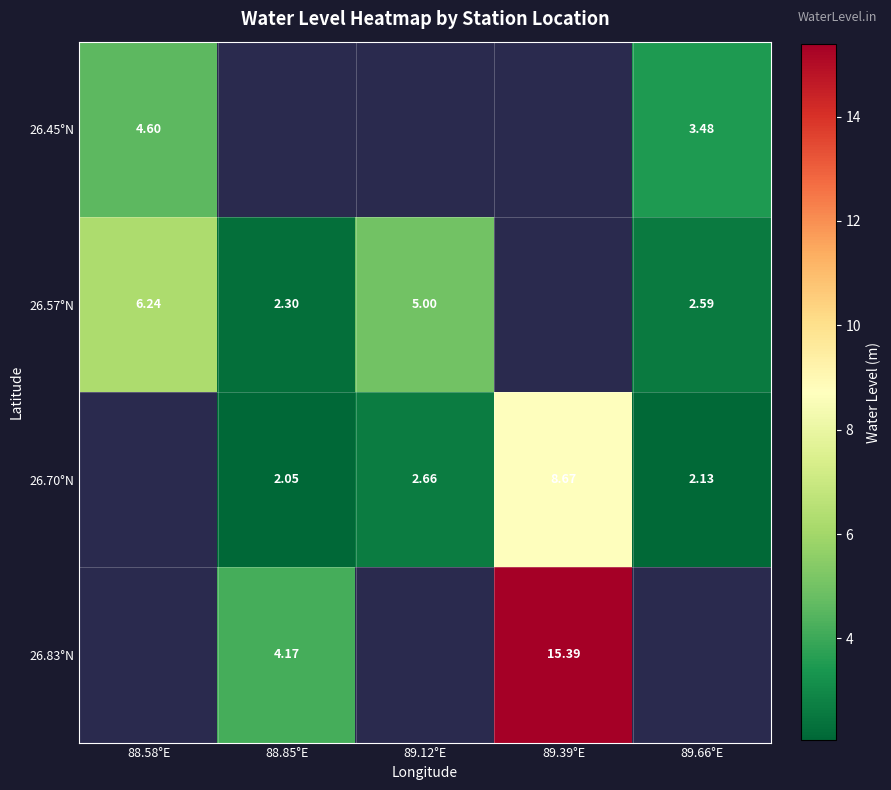

At how many categories does at least one series exceed 8?

1